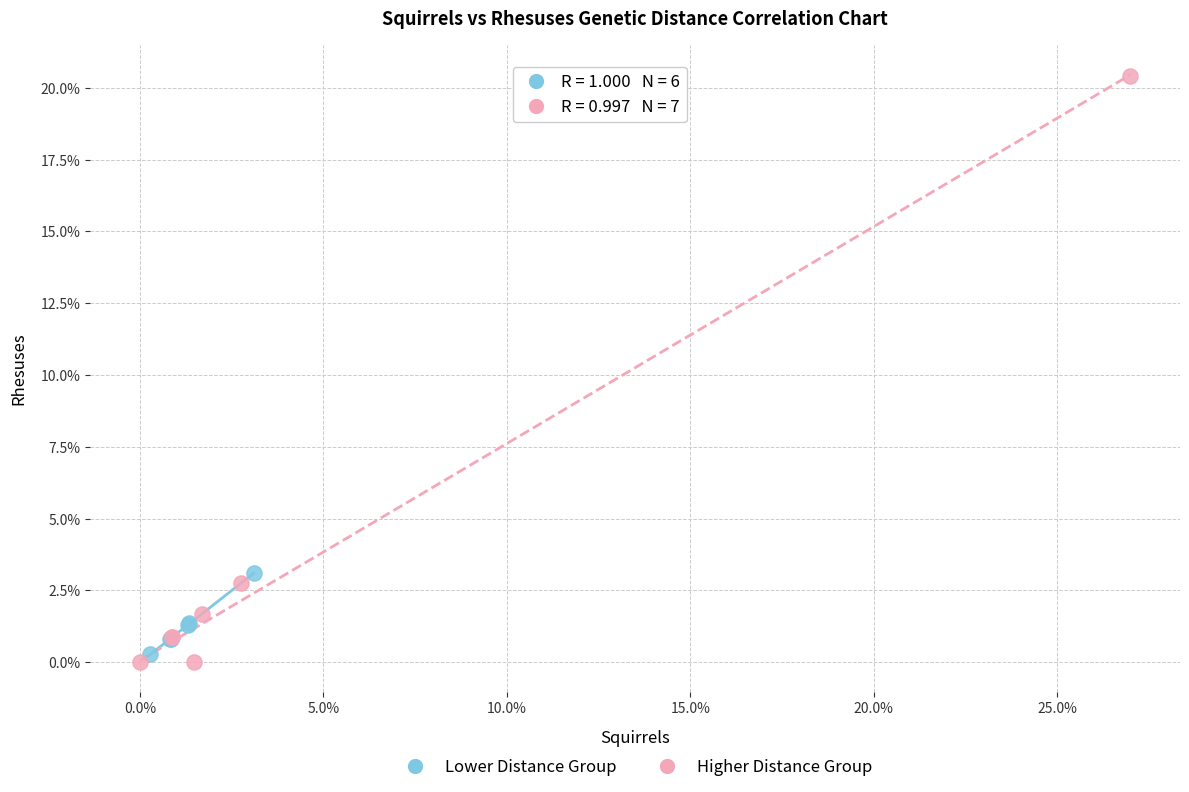

What are all the series names shown in the legend?

Lower Distance Group, Higher Distance Group